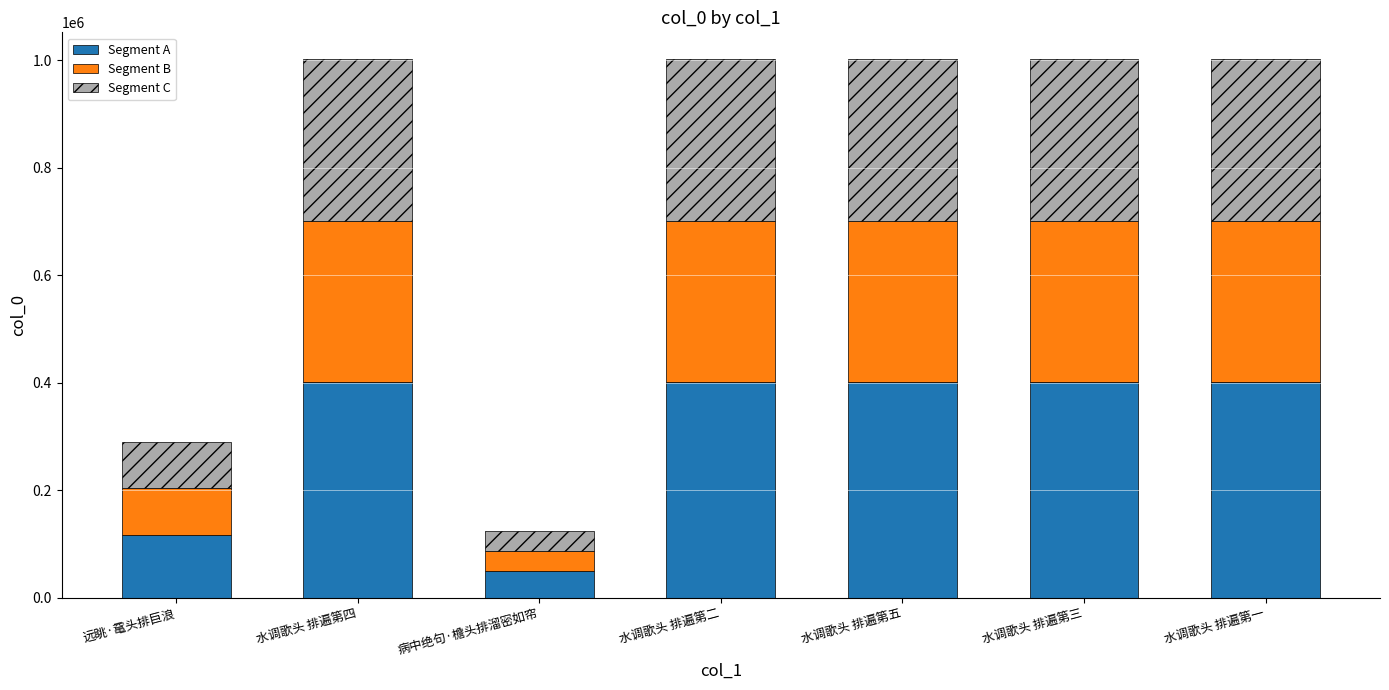

How many series are shown in this chart?

3